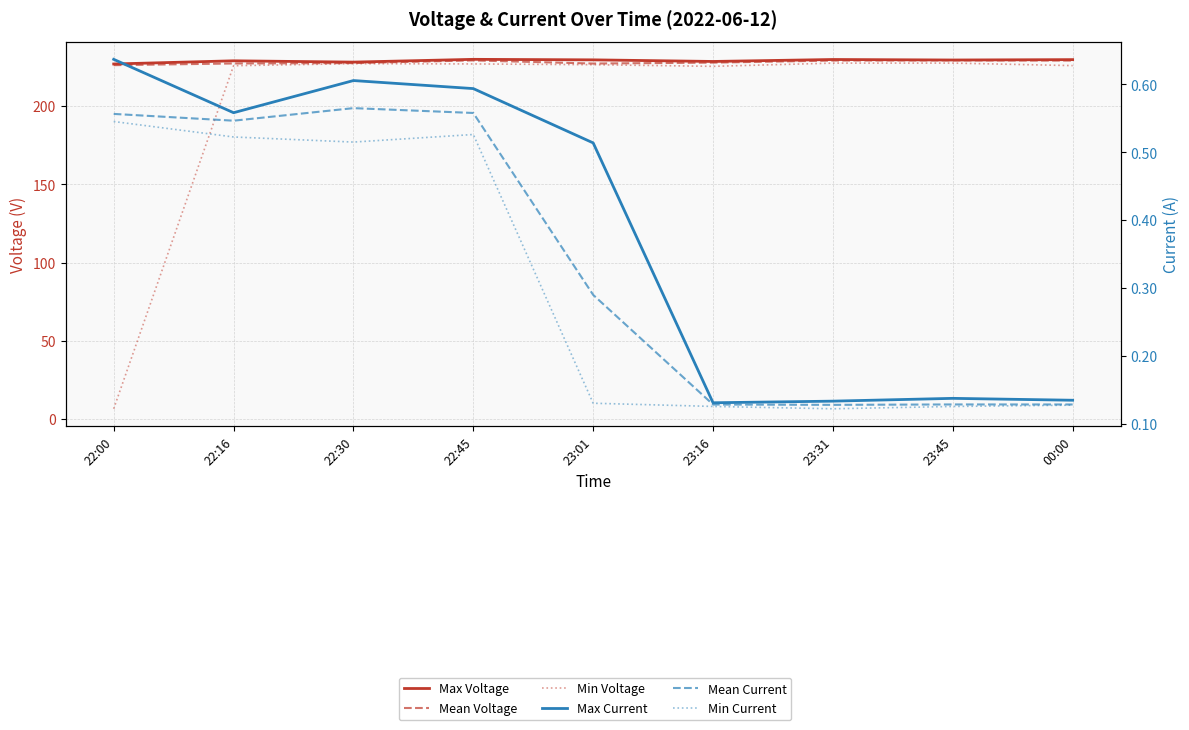

Does the chart display data point markers on the line(s)?

No